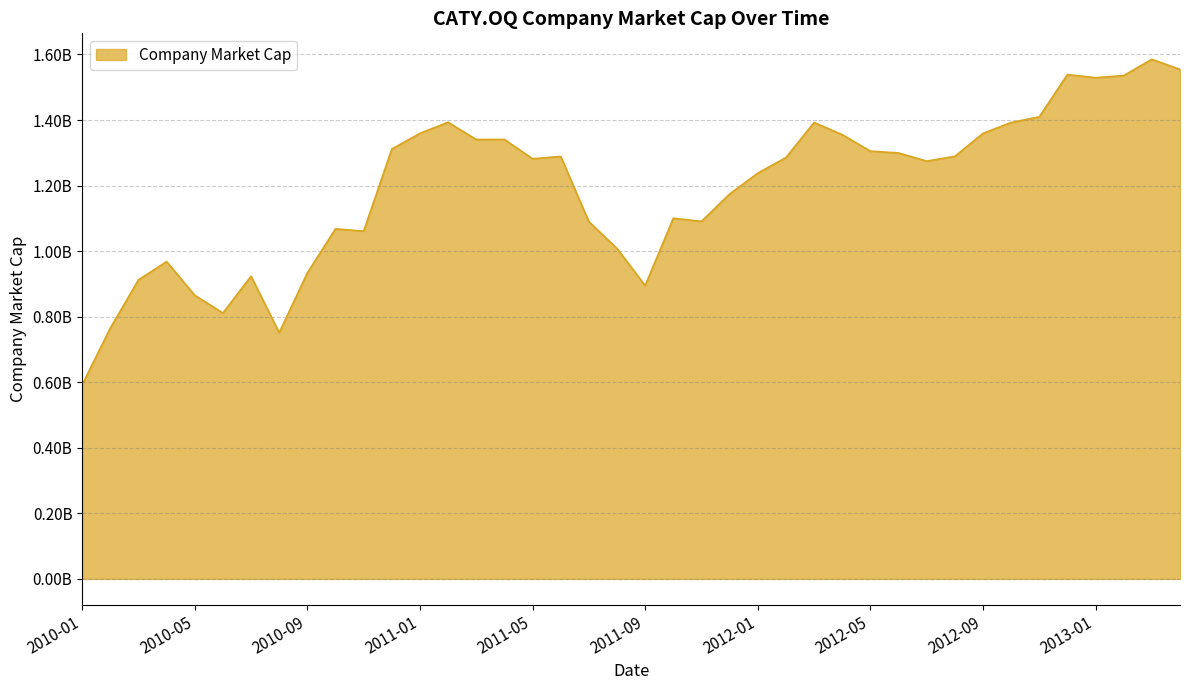

Is this an area chart (filled region under the line)?

Yes